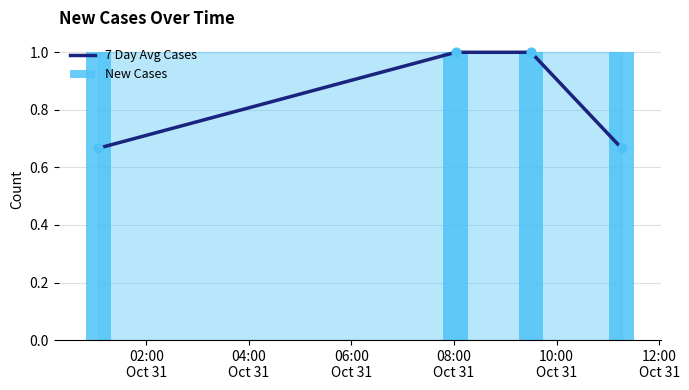

Which series contains the lowest Y value?

7 Day Avg Cases